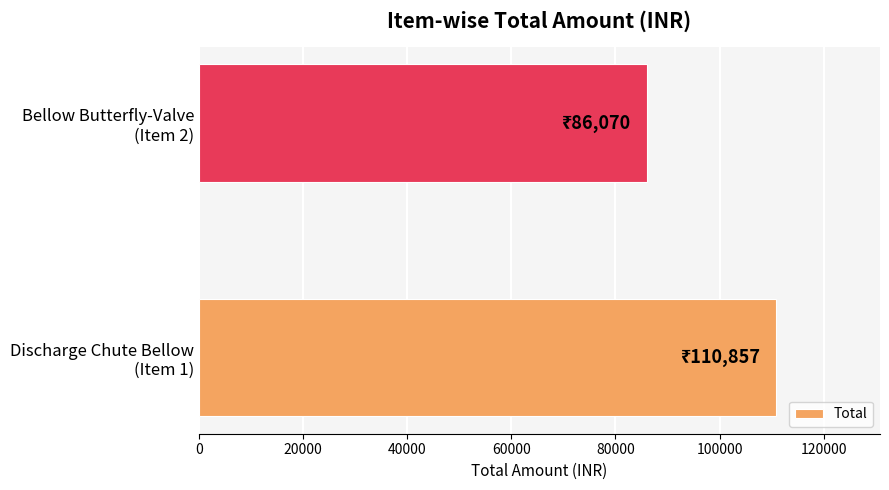

What is the minimum value shown in the chart?

86070